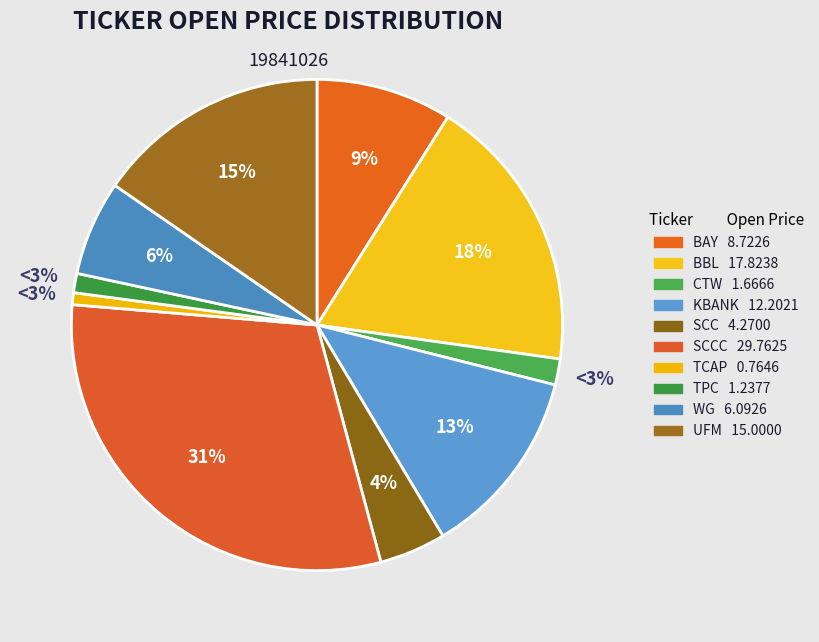

Is it true that TCAP is 7% of the pie?

False